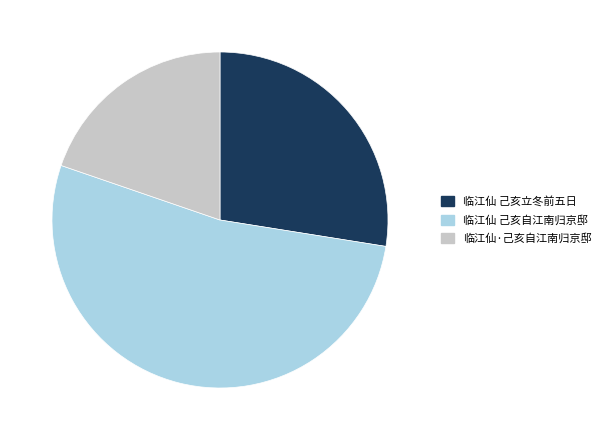

Is there any slice that represents more than half of the pie?

Yes